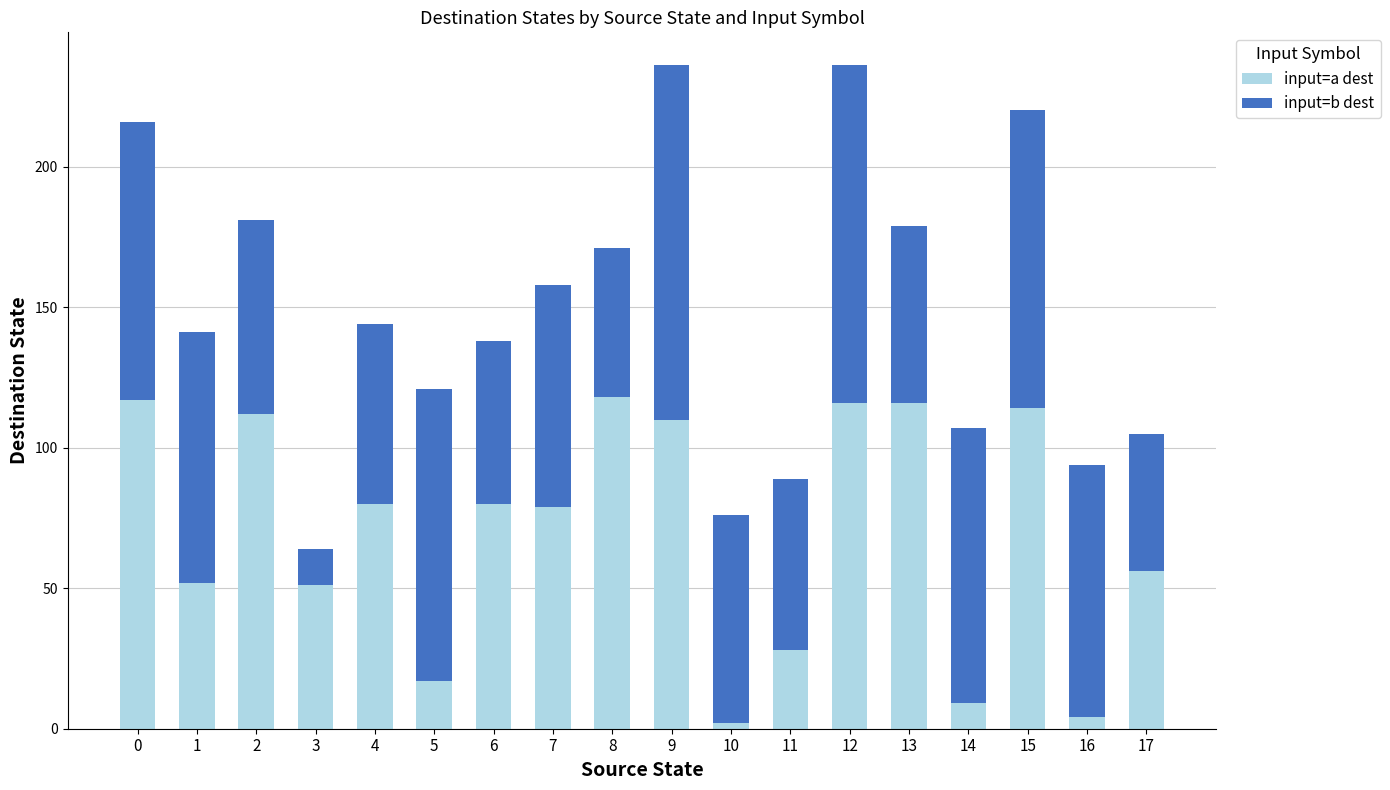

What is the total value across all series at 9?

236